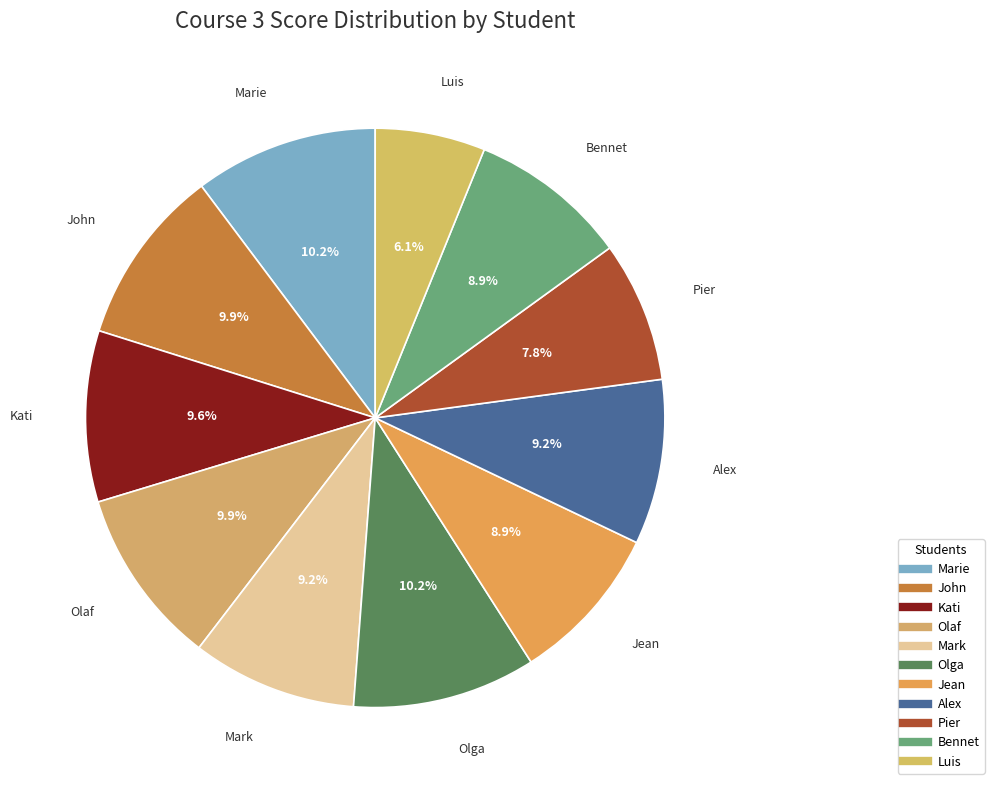

To the nearest percent, what percentage of the pie is Luis?

6%